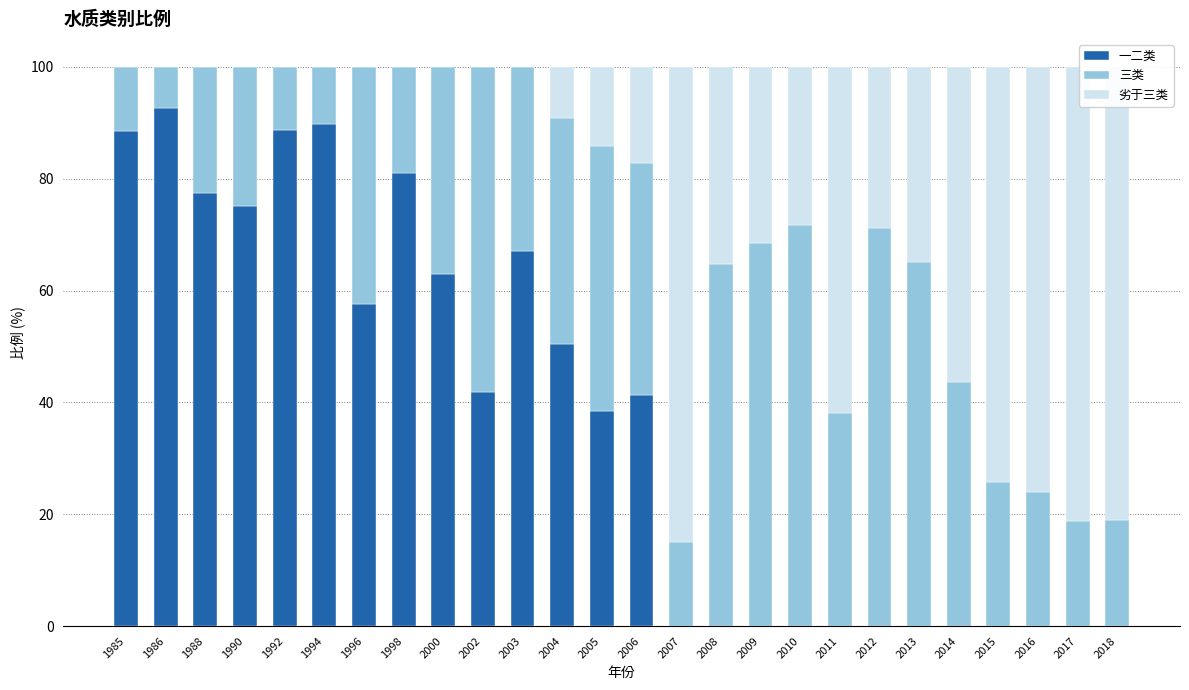

What is the total value across all series at 2013?

100.0